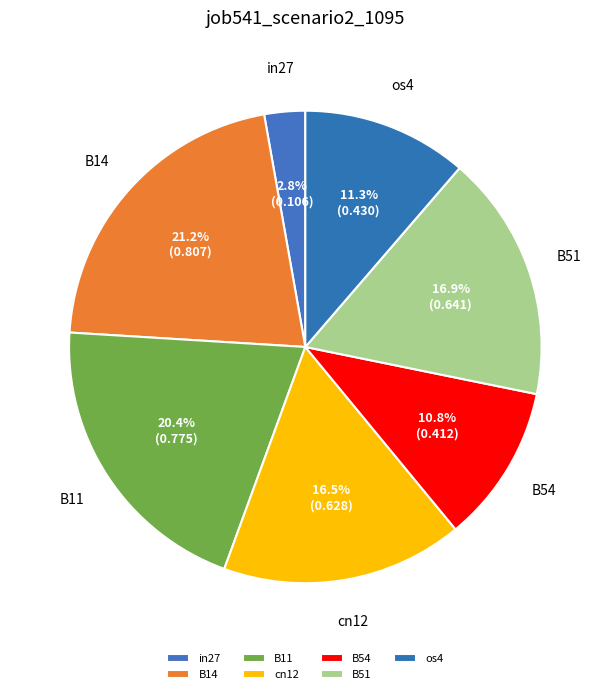

To the nearest percent, what is the average slice percentage?

14%